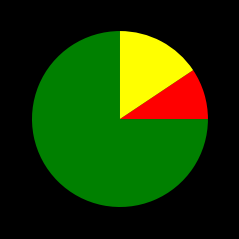

Does any single category account for the majority?

Yes